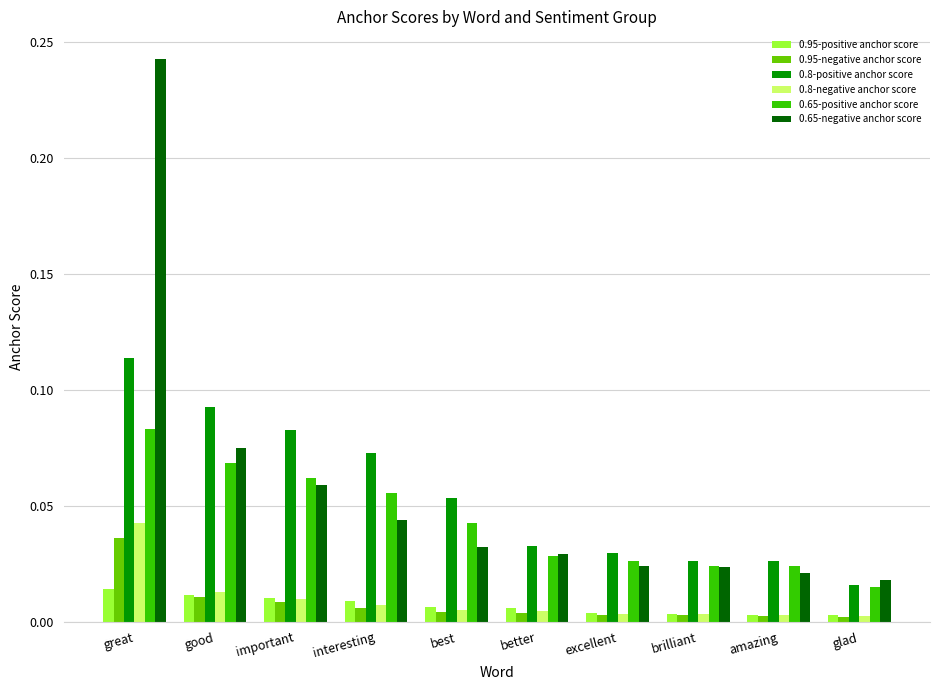

Which series has the largest range (max minus min)?

0.65-negative anchor score